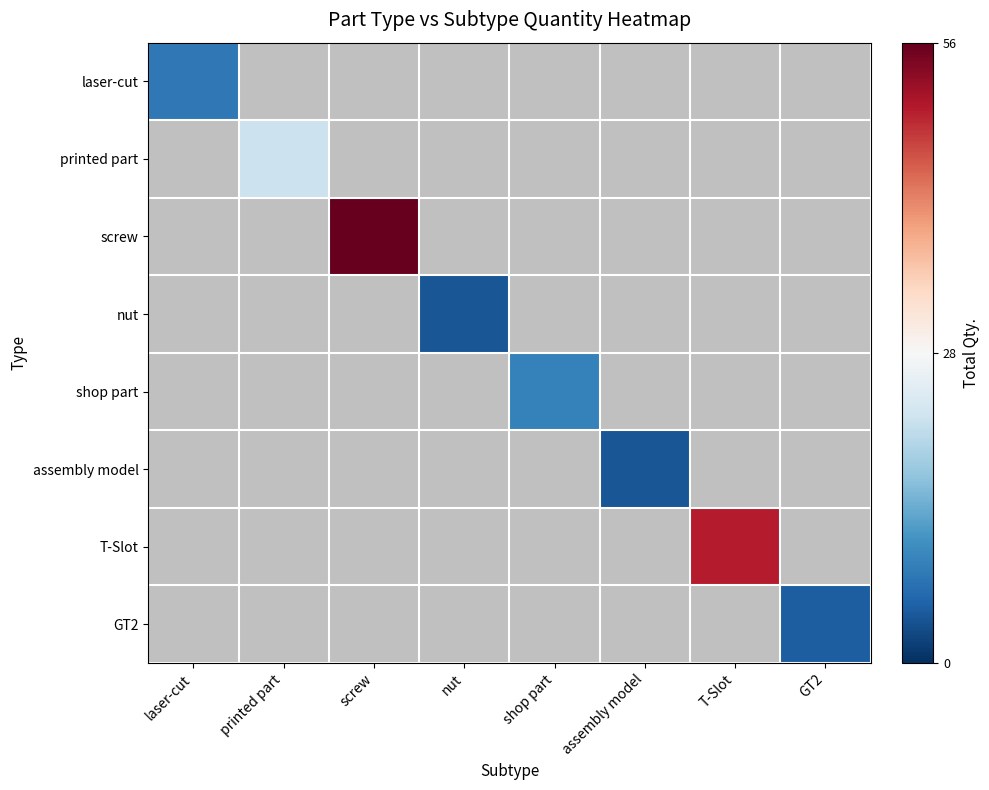

Is the value of printed part at printed part greater than the value of laser-cut at shop part?

No